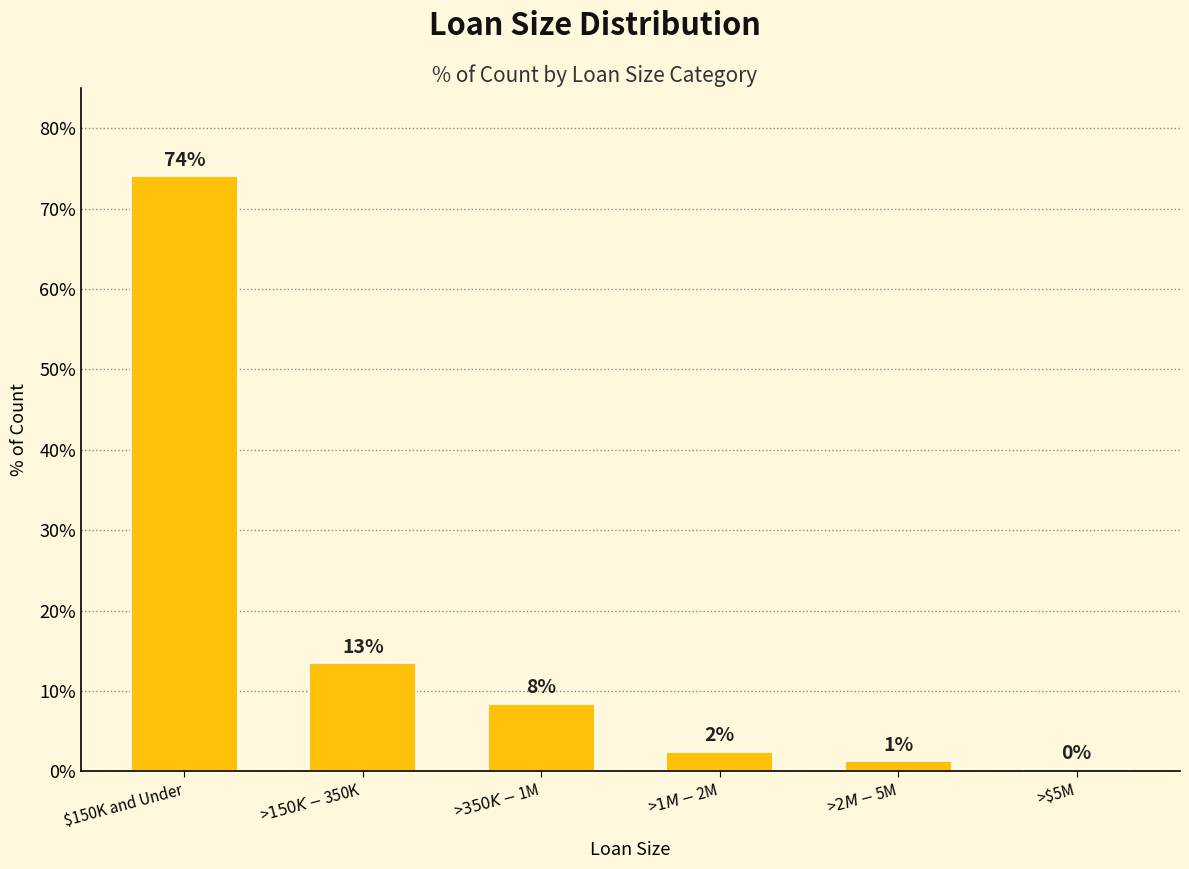

Reading right to left, transcribe all the data shown in this chart.

>$5M=0.0	>$2M - $5M=0.0	>$1M - $2M=0.0	>$350K - $1M=0.1	>$150K - $350K=0.1	$150K and Under=0.7